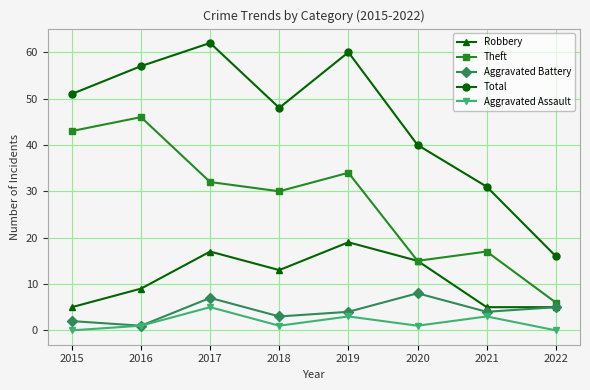

True or false: Aggravated Assault and Robbery intersect in this chart.

False